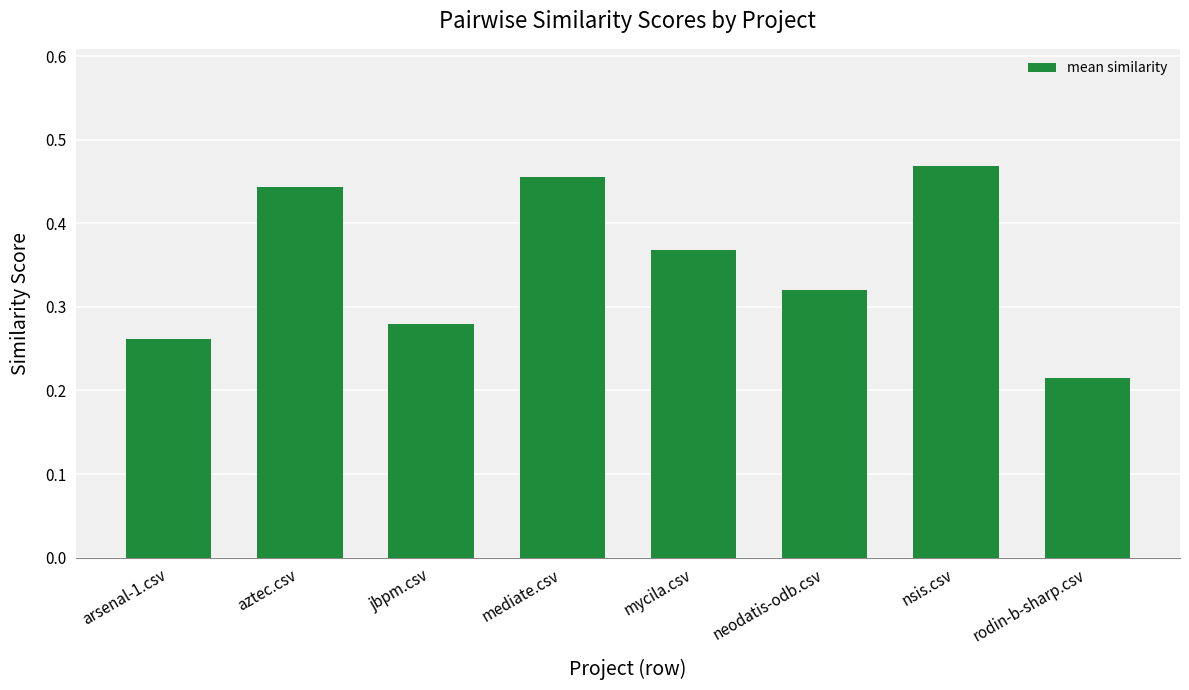

What position from the right is mycila.csv?

4